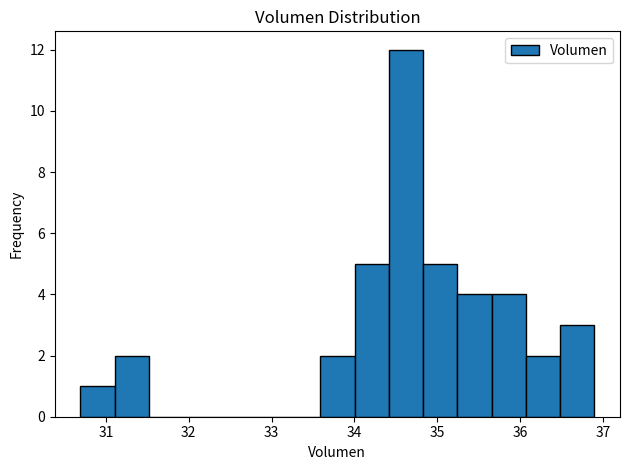

How tall is the bar that spans 33.6 to 34.0 on the x-axis? Neither the bar edges nor the heights are printed on the chart, so give them approximately, as read against the axes.

2